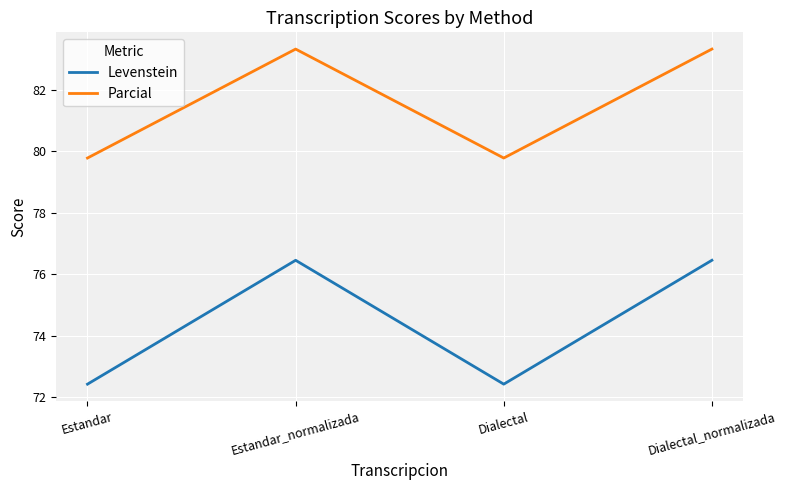

Reading left to right, transcribe all the data shown in this chart.

Levenstein: Estandar=72.4	Estandar_normalizada=76.5	Dialectal=72.4	Dialectal_normalizada=76.5
Parcial: Estandar=79.8	Estandar_normalizada=83.3	Dialectal=79.8	Dialectal_normalizada=83.3